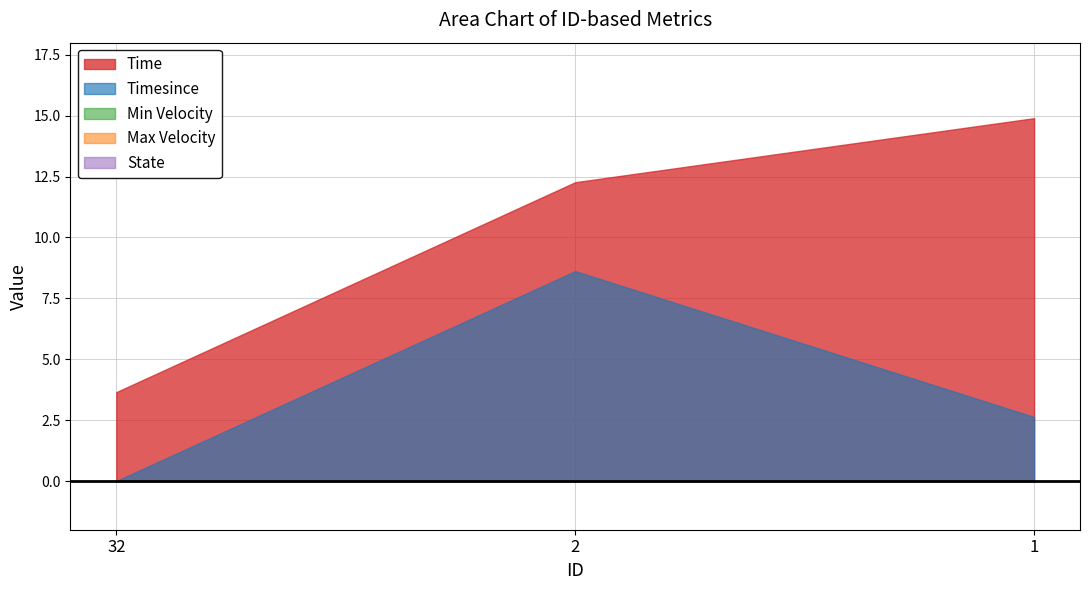

Which series has the widest spread of values?

Time